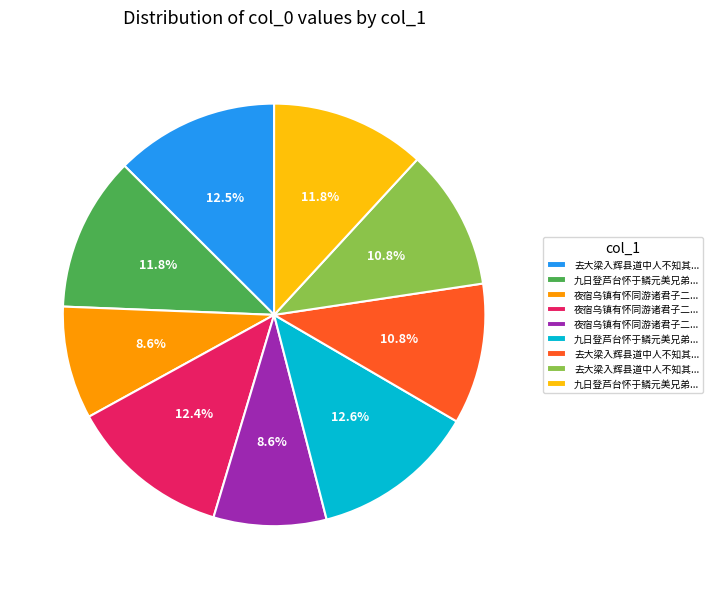

Does any single category account for the majority?

No